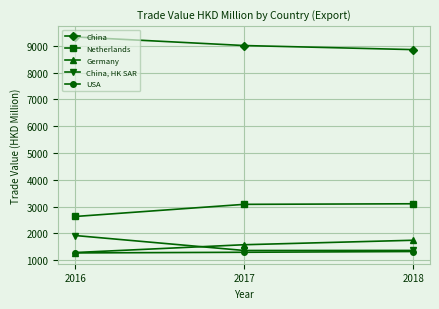

What is the value of the Netherlands point at the 3rd from the left?

3102.3